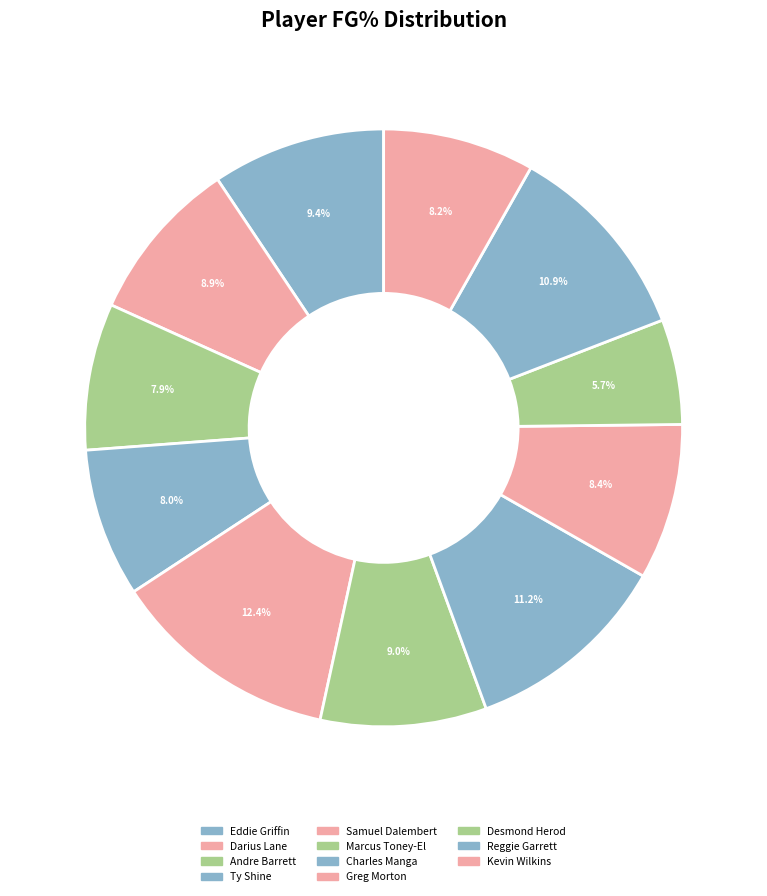

The Reggie Garrett slice represents 11% of the pie. True or false?

True